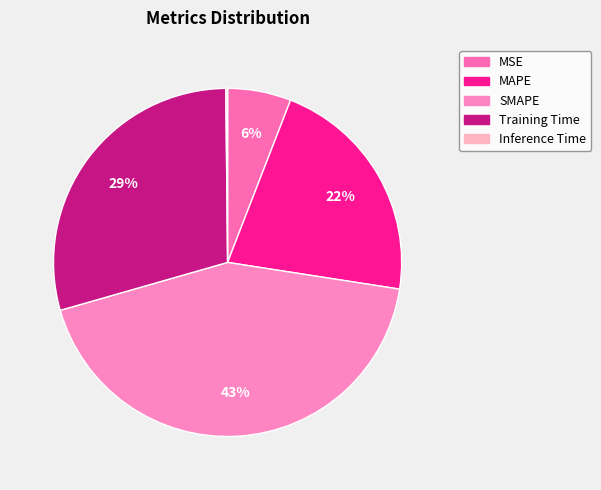

Is SMAPE the majority of the pie?

No